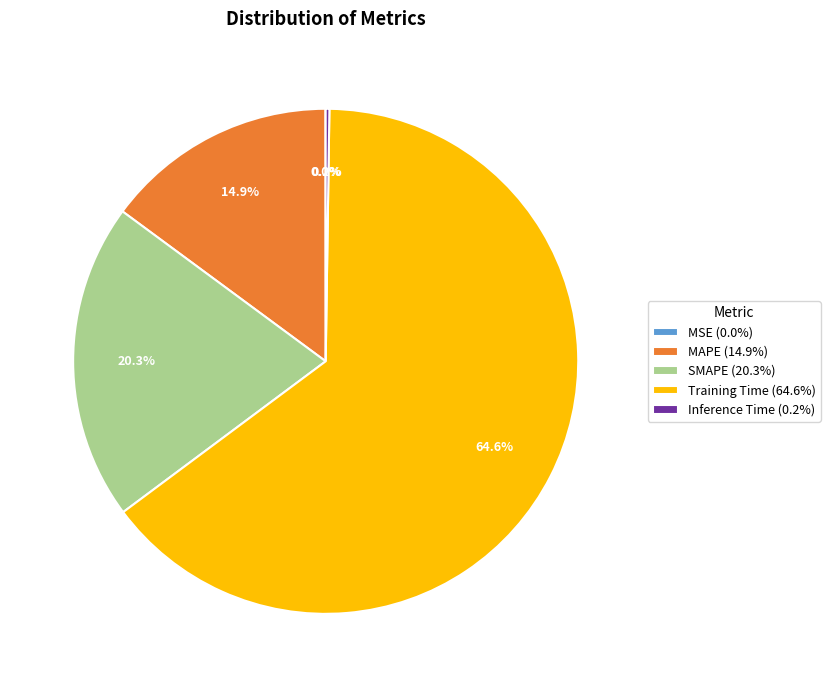

Does Training Time (64.6%) represent more than half of the total?

Yes